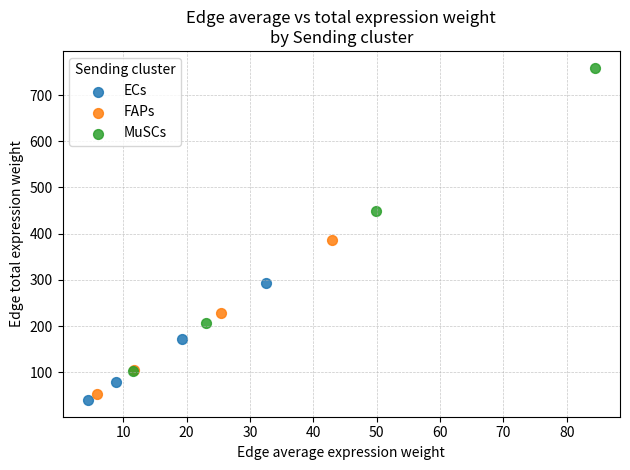

Which series contains the lowest Y value?

ECs